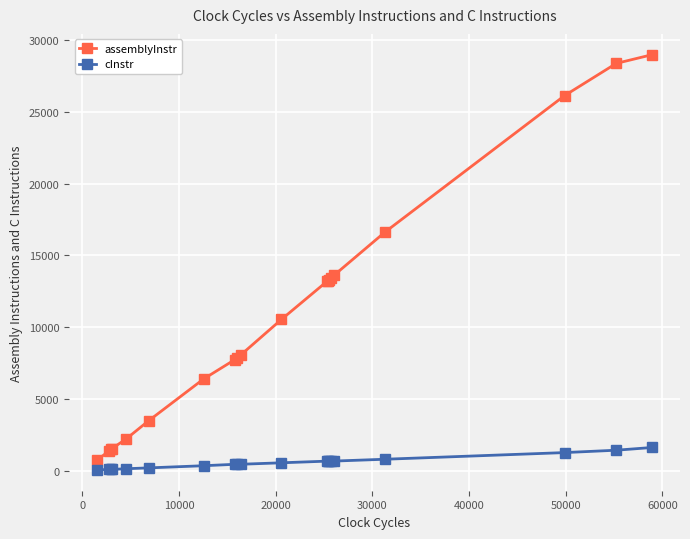

True or false: cInstr has more than 0 interior local peaks.

True